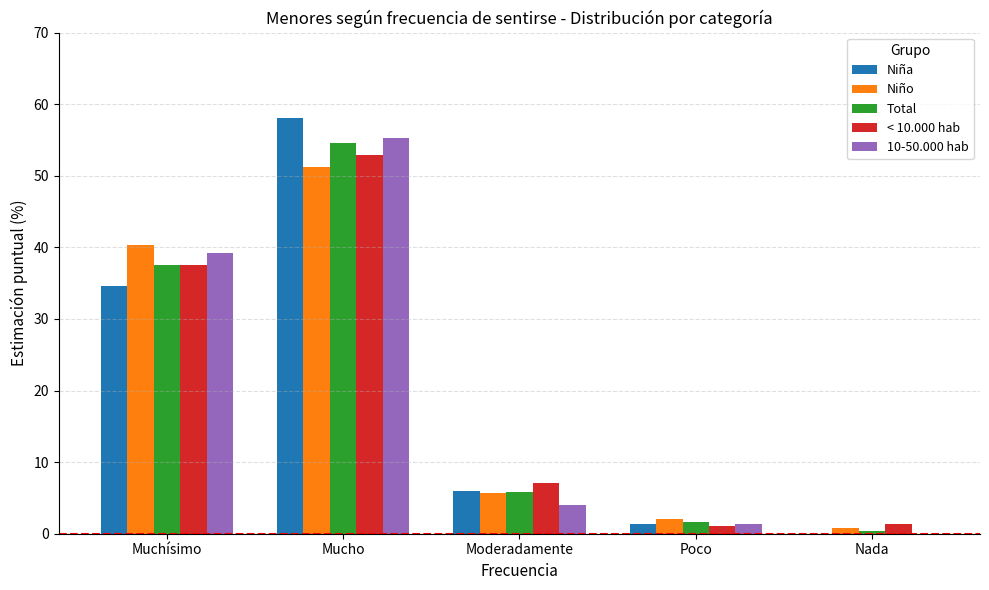

Between Muchísimo and Nada, which series saw the biggest shift?

Niño